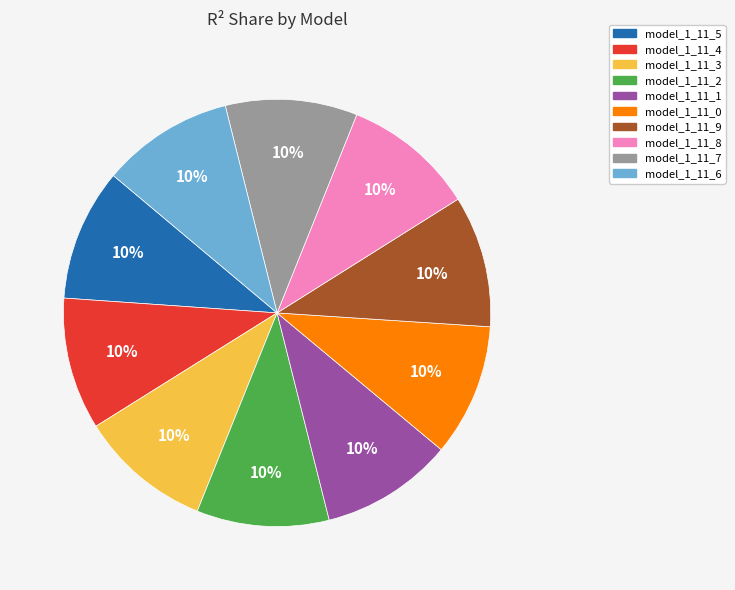

Does model_1_11_1 represent more than half of the total?

No